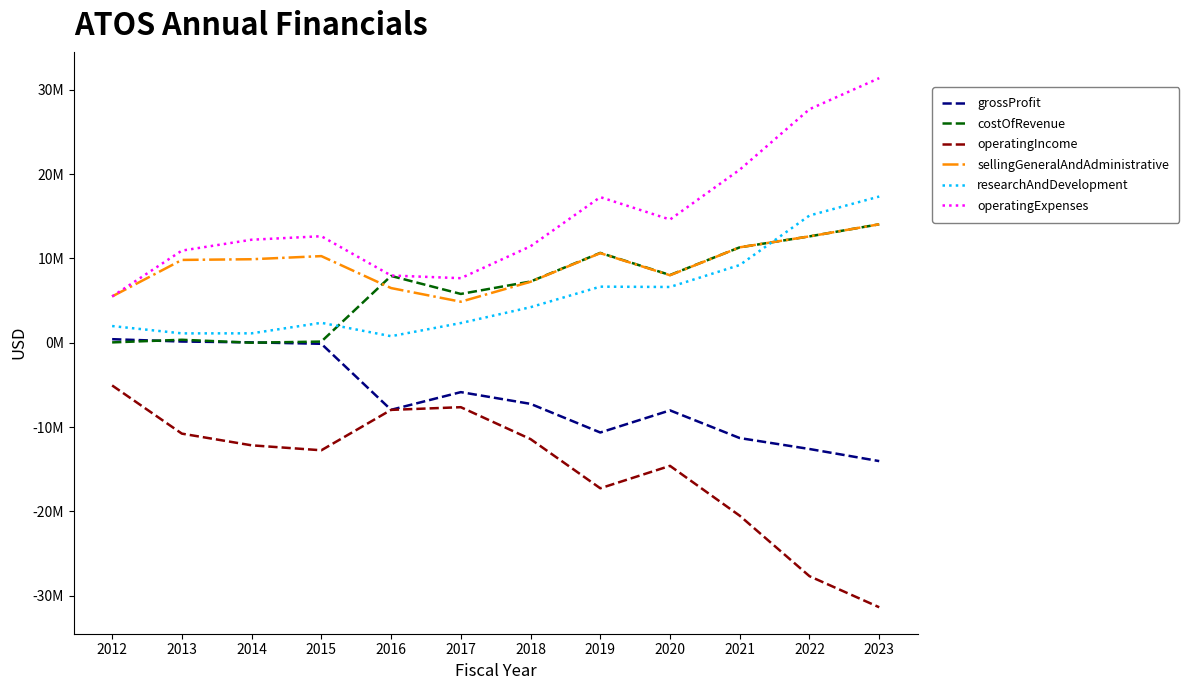

What are all the series names shown in the legend?

grossProfit, costOfRevenue, operatingIncome, sellingGeneralAndAdministrative, researchAndDevelopment, operatingExpenses